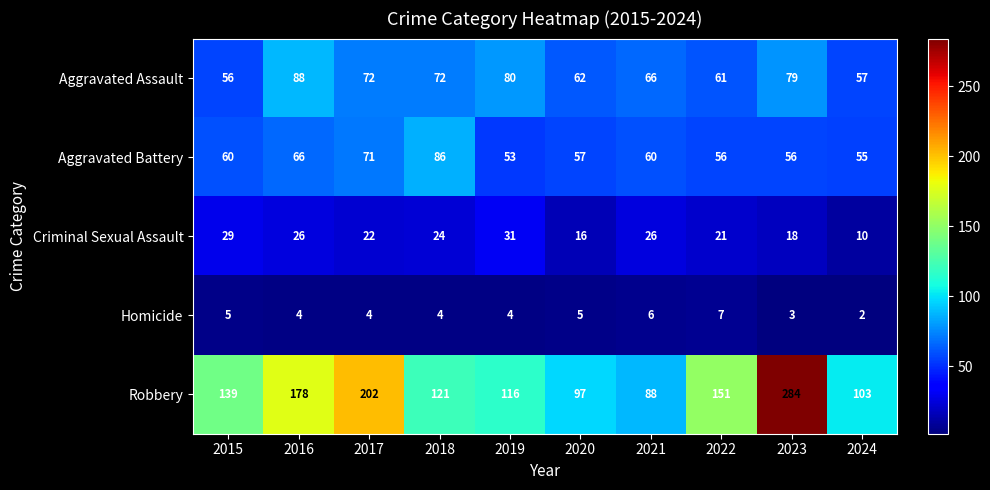

The value of Criminal Sexual Assault at 2022 is 21. True or false?

True